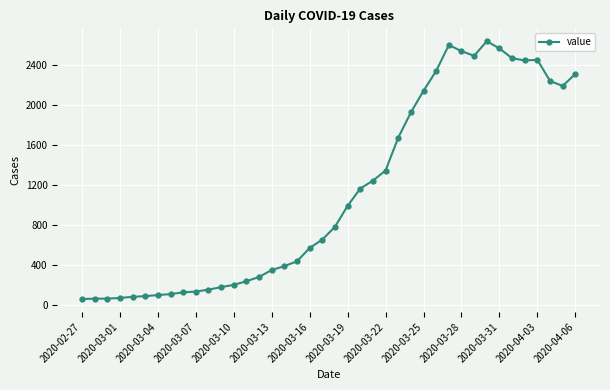

What is the minimum value shown in the chart?

61